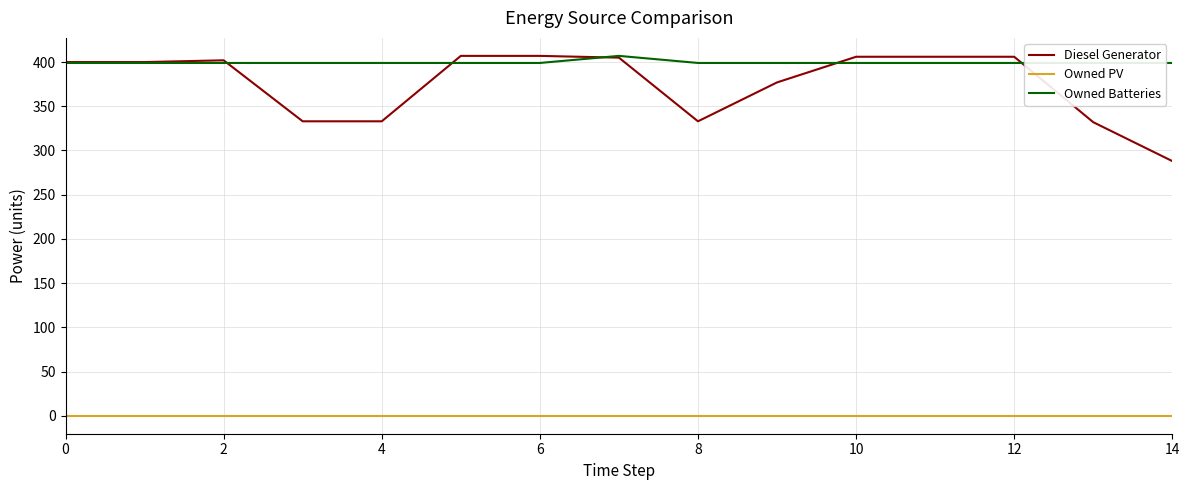

What is the difference between the maximum and minimum values in the Owned Batteries series?

8.0